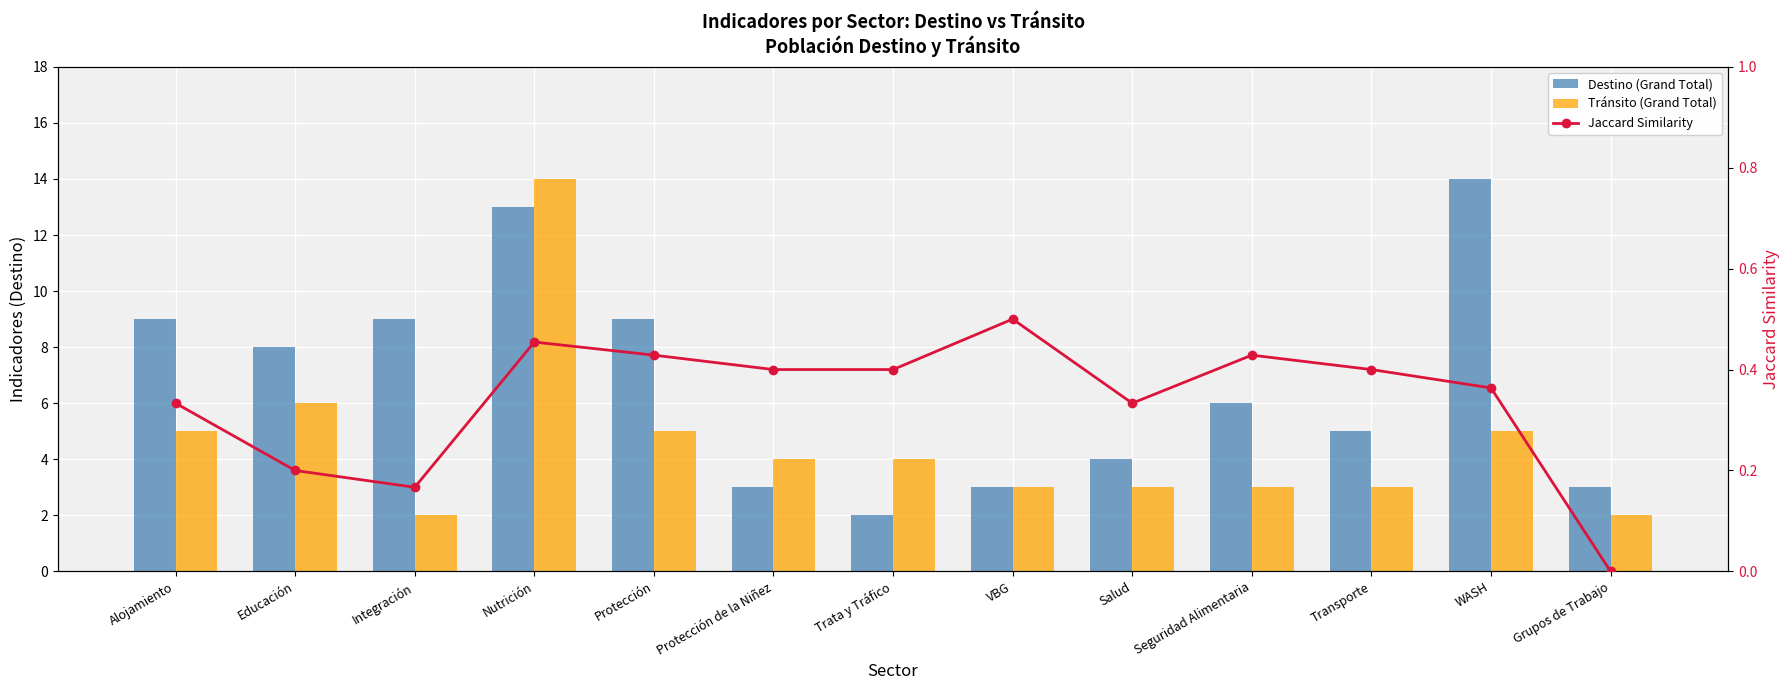

Reading right to left, list all the values displayed in this chart.

Destino (Grand Total): 3.0	14.0	5.0	6.0	4.0	3.0	2.0	3.0	9.0	13.0	9.0	8.0	9.0
Tránsito (Grand Total): 2.0	5.0	3.0	3.0	3.0	3.0	4.0	4.0	5.0	14.0	2.0	6.0	5.0
Jaccard Similarity: 0.0	0.4	0.4	0.4	0.3	0.5	0.4	0.4	0.4	0.5	0.2	0.2	0.3